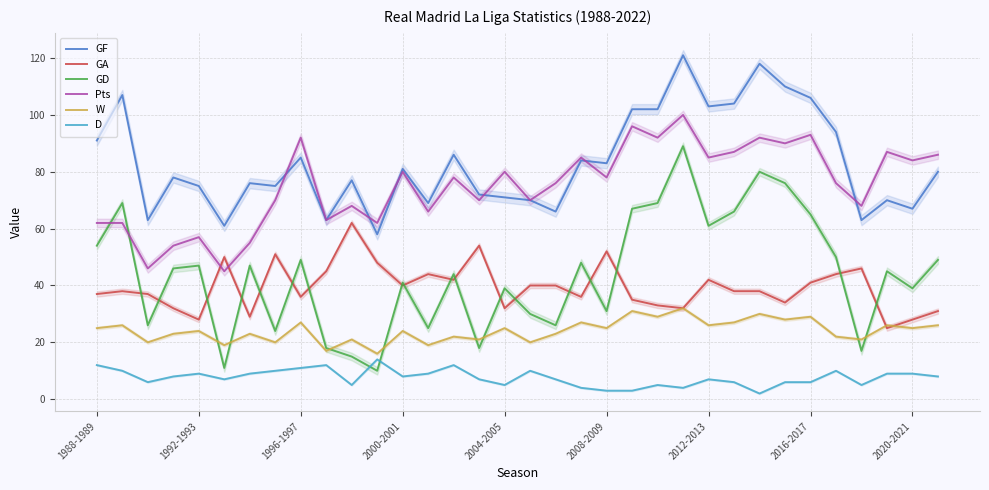

What is the maximum value for GF?

121